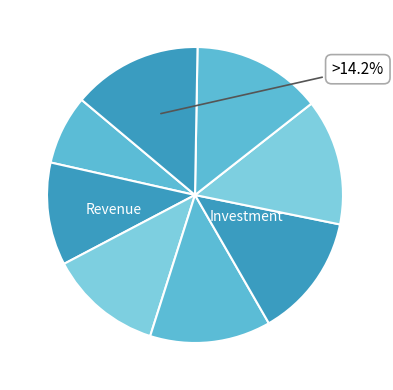

How many segments does this pie chart have?

8